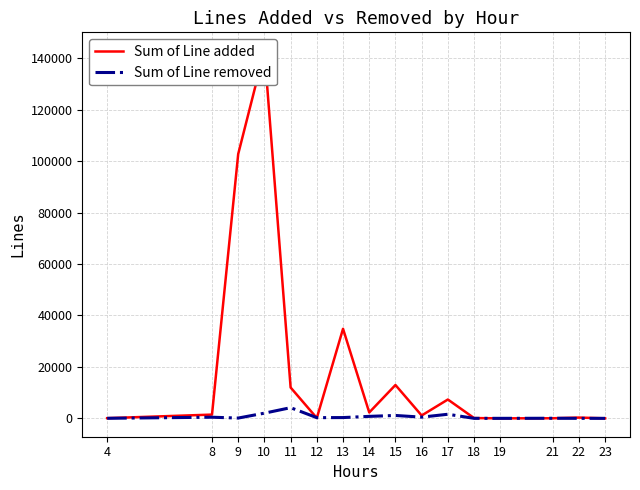

At which label does Sum of Line removed reach its minimum?

18